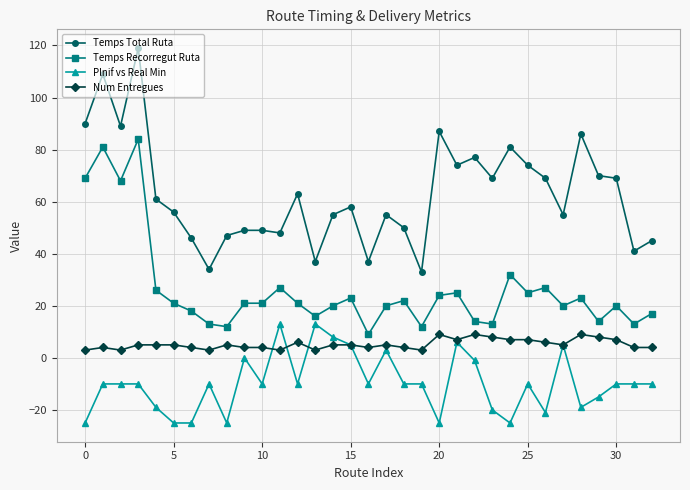

True or false: Num Entregues and Temps Recorregut Ruta cross at least once.

False